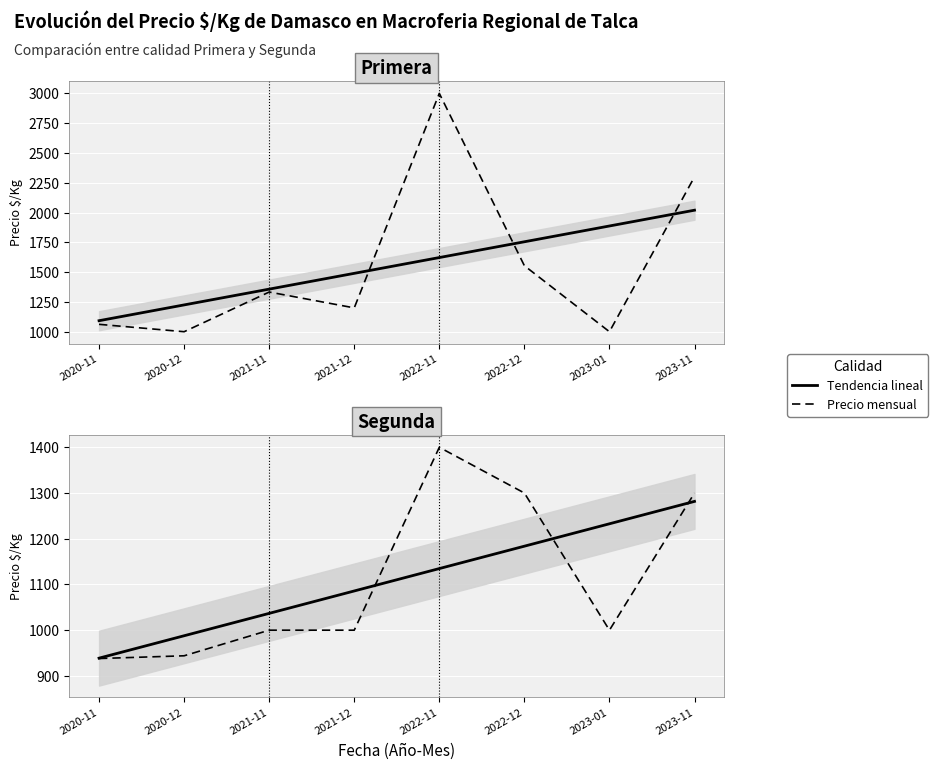

Which has a higher value, 2022-11 or 2022-12?

2022-11